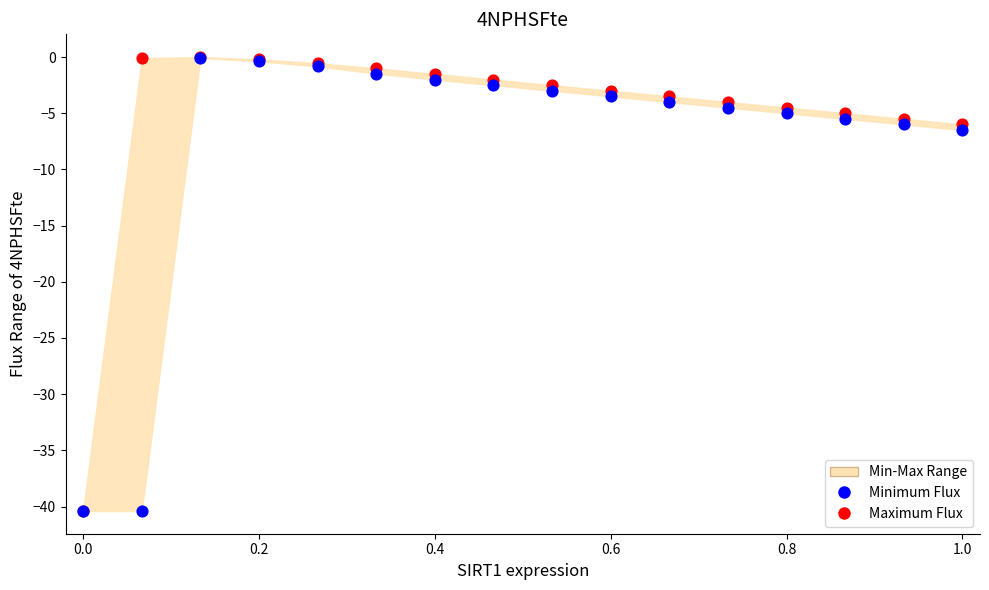

In the Maximum Flux series, what Y value is closest to -20?

-6.0